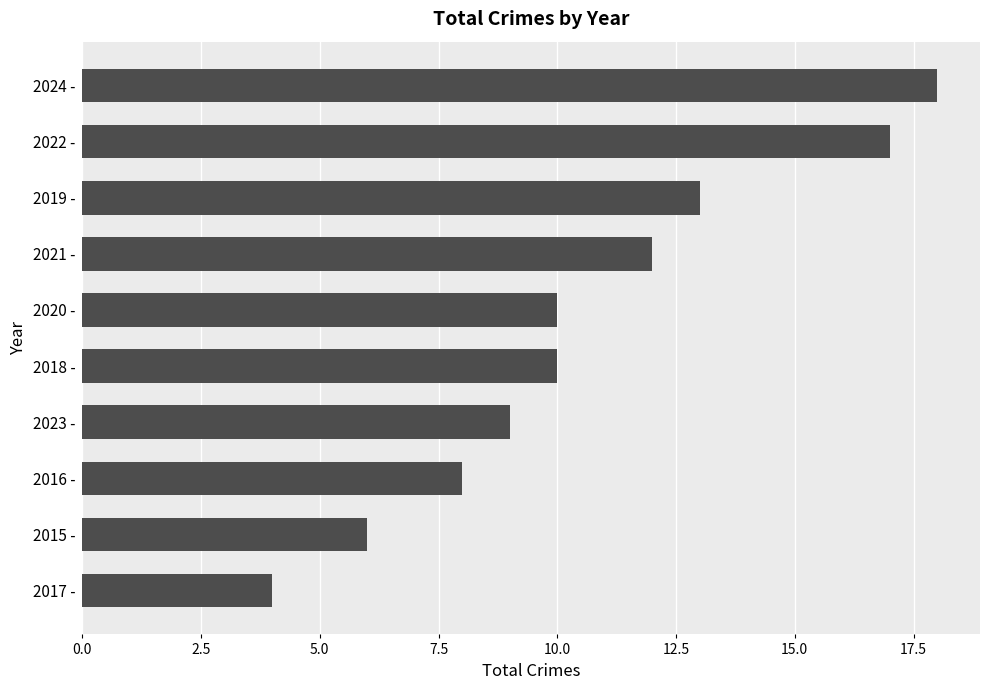

Which has a higher value, 2023 - or 2017 -?

2023 -